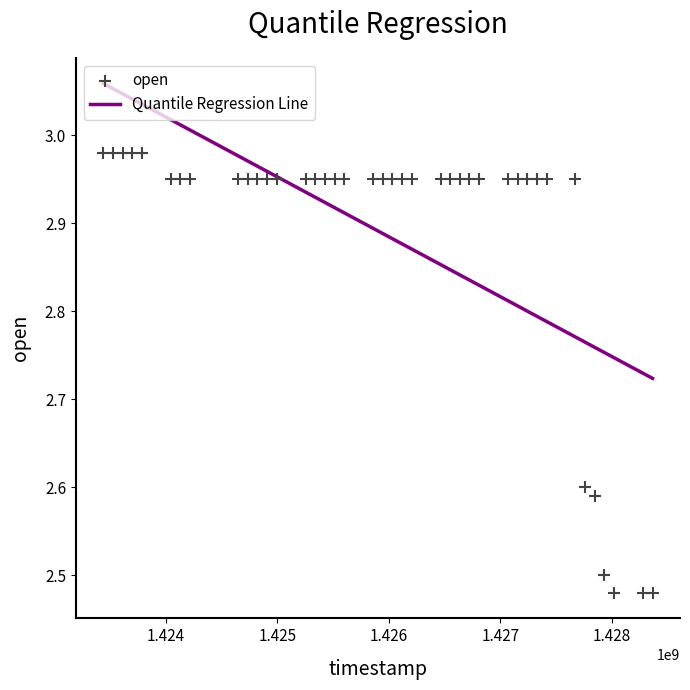

What is the range of Y values (max minus min)?

0.5